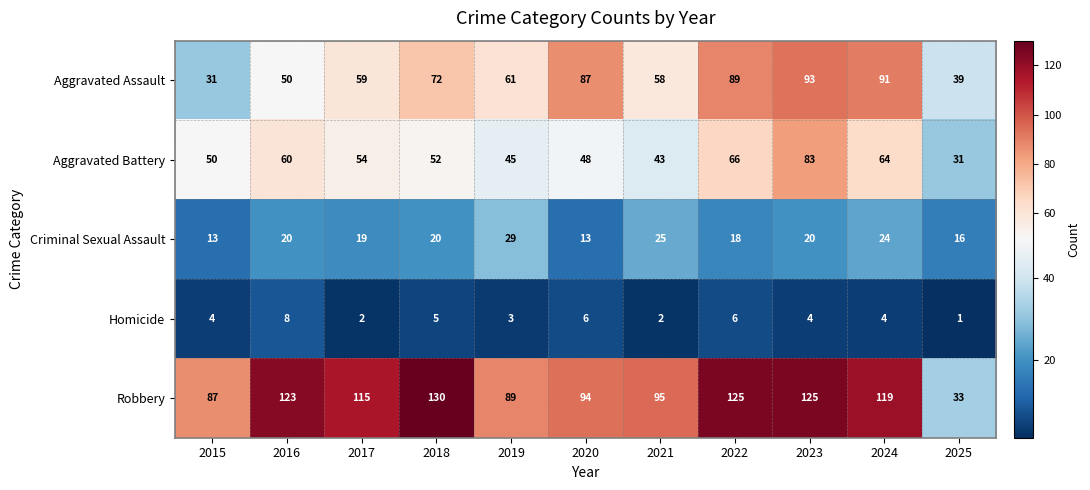

True or false: Robbery has a value of 84 at 2018.

False